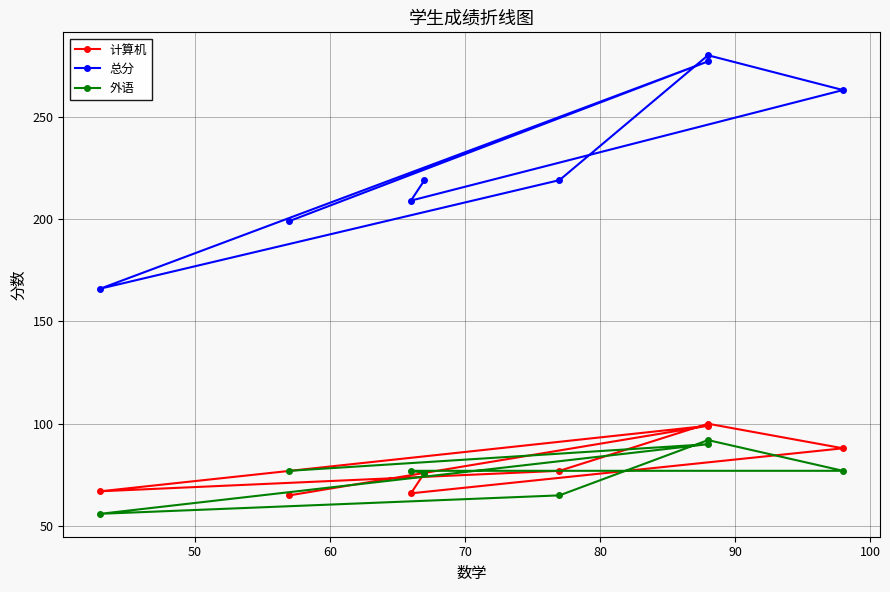

True or false: 总分 and 计算机 intersect in this chart.

False